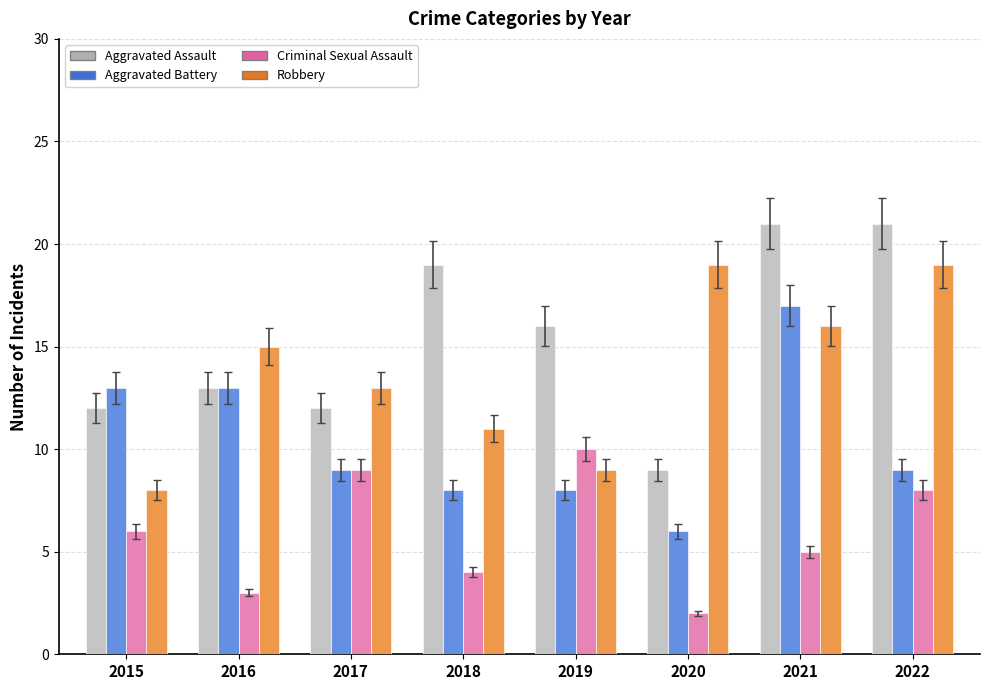

Rank the series at 2017 from lowest to highest value.

Aggravated Battery, Criminal Sexual Assault, Aggravated Assault, Robbery